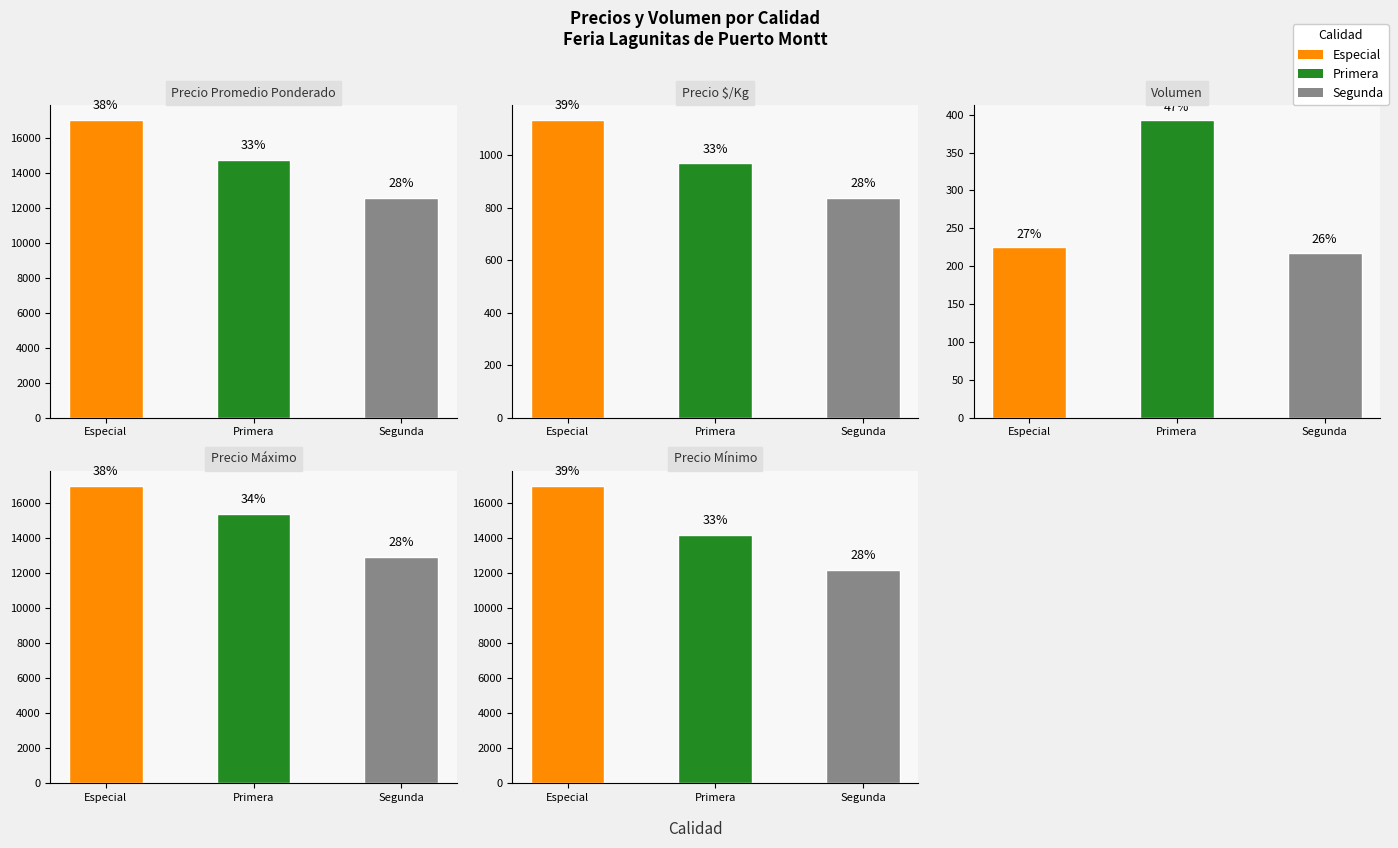

The value of Precio promedio ponderado at 4 is 5713. True or false?

False